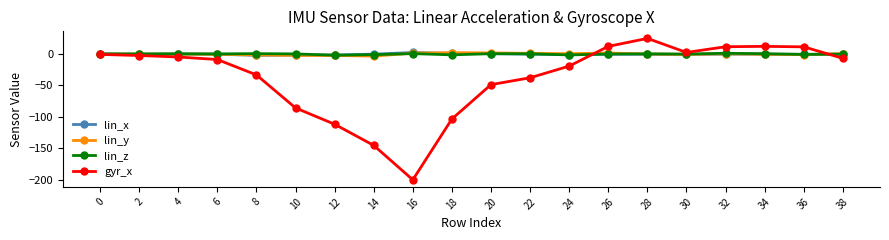

What is the average value of the gyr_x series?

-36.7